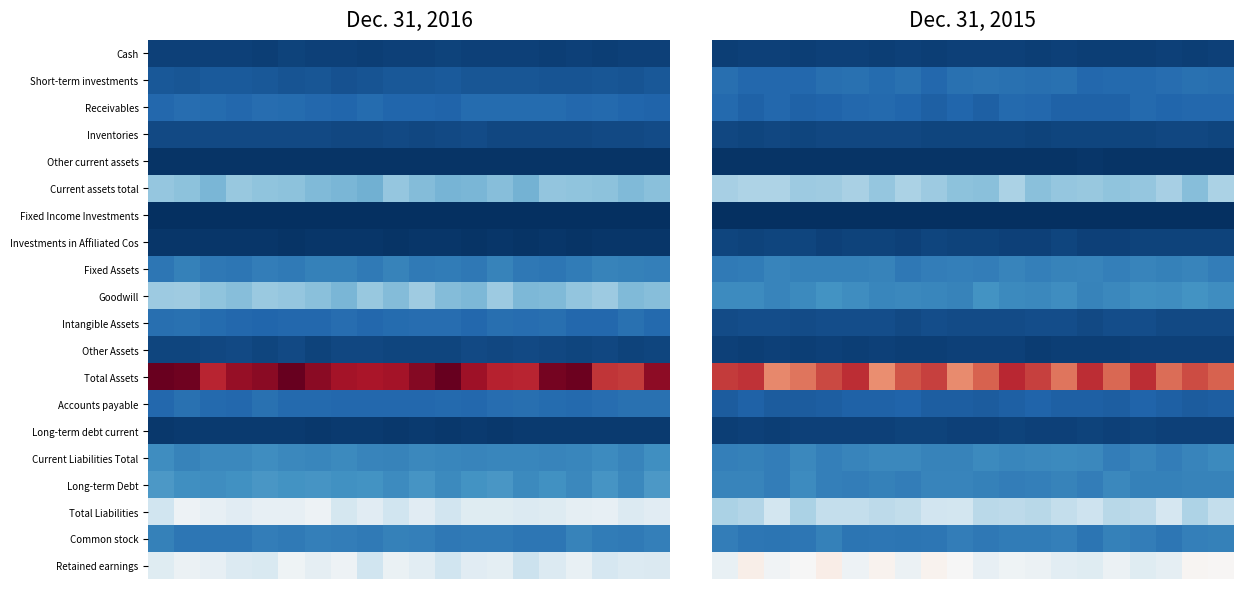

Which series has the largest total across all categories?

Total Assets